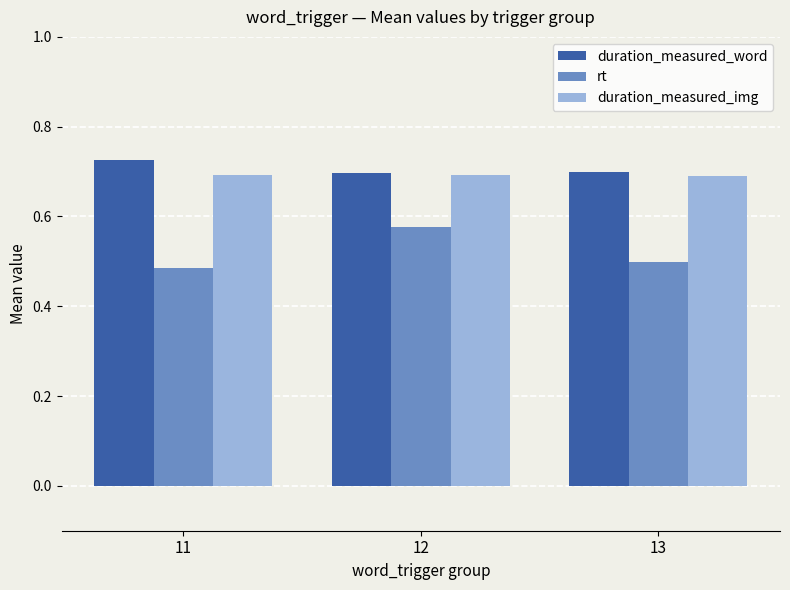

What is the spread (max minus min) of values at 12?

0.1